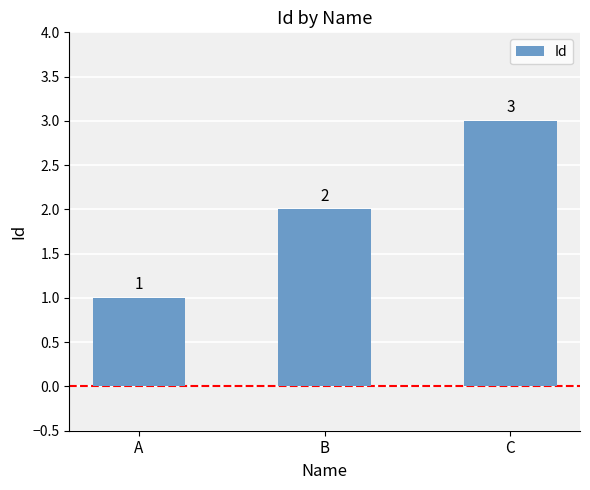

Reading left to right, extract all data points from this chart.

1	2	3